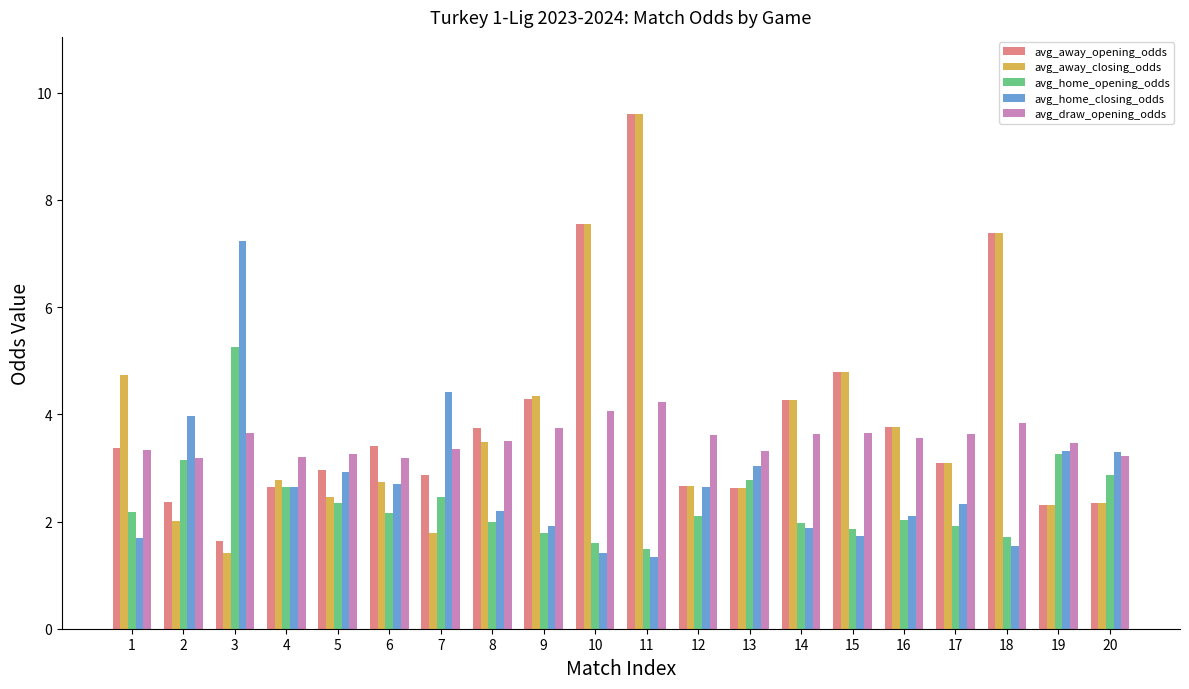

The avg_draw_opening_odds series shows 3.5 at 19. True or false?

True